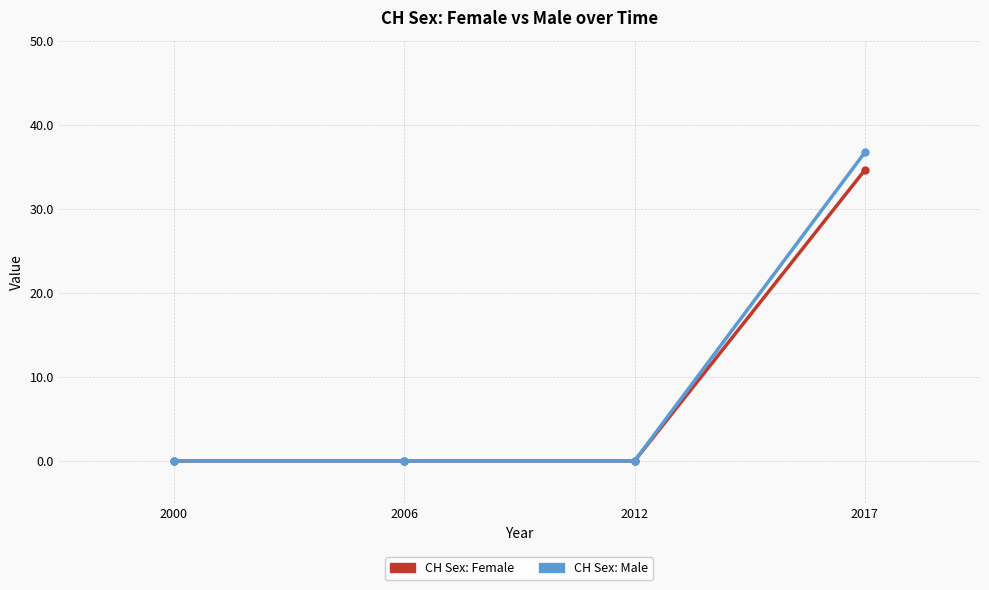

The value of CH Sex: Male at 2012 is 0.0. True or false?

True